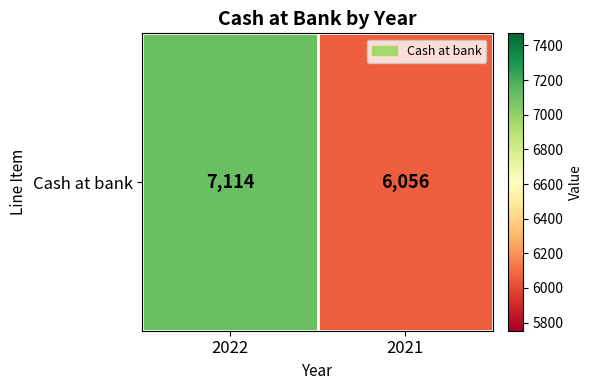

Which label corresponds to the largest value in the chart?

2022